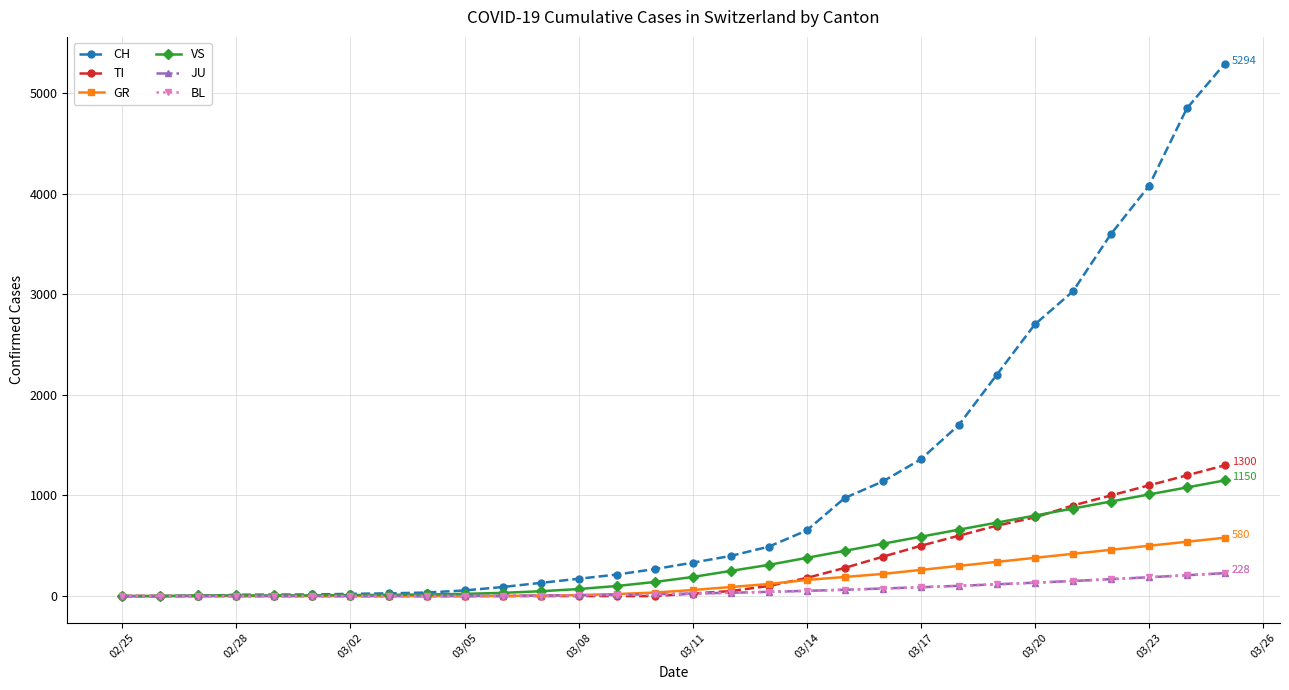

At how many categories does at least one series exceed 3742?

3